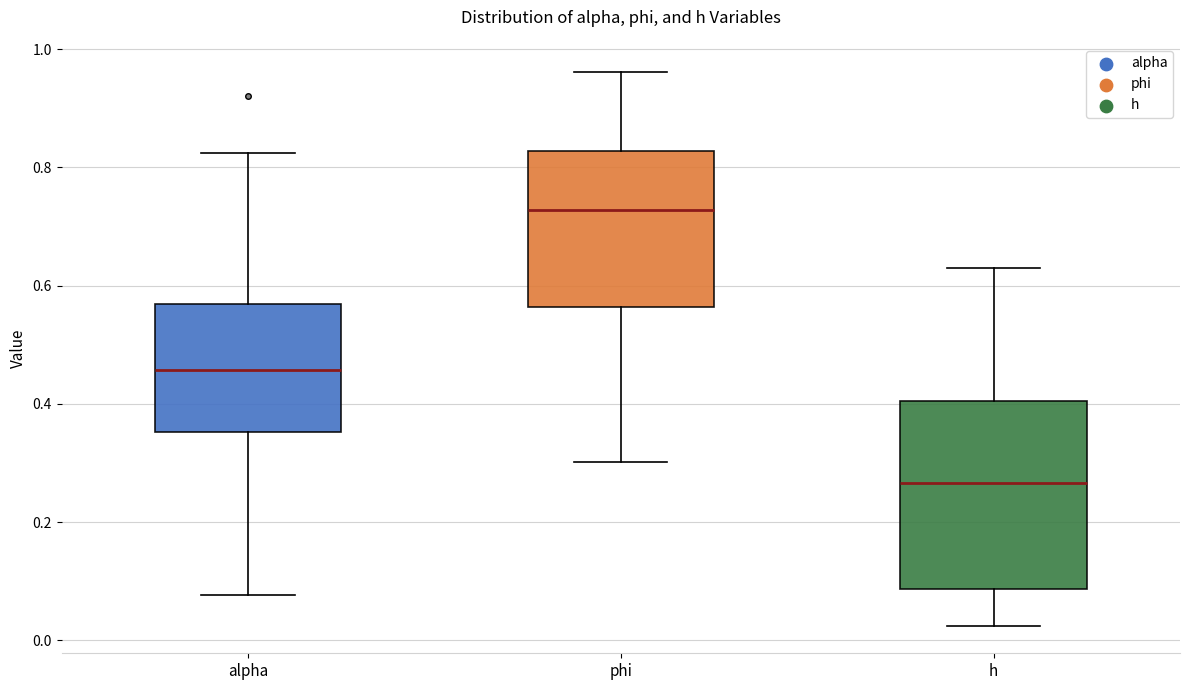

Reading left to right, read every box against the y-axis: the position of its median line, the range the box covers, and the ends of its whiskers. The values are not printed on the chart, so give them approximately, as read against the axis.

alpha: median 0.46, box 0.36 to 0.56, whiskers 0.08 to 0.82
phi: median 0.72, box 0.56 to 0.82, whiskers 0.30 to 0.96
h: median 0.26, box 0.08 to 0.40, whiskers 0.02 to 0.62